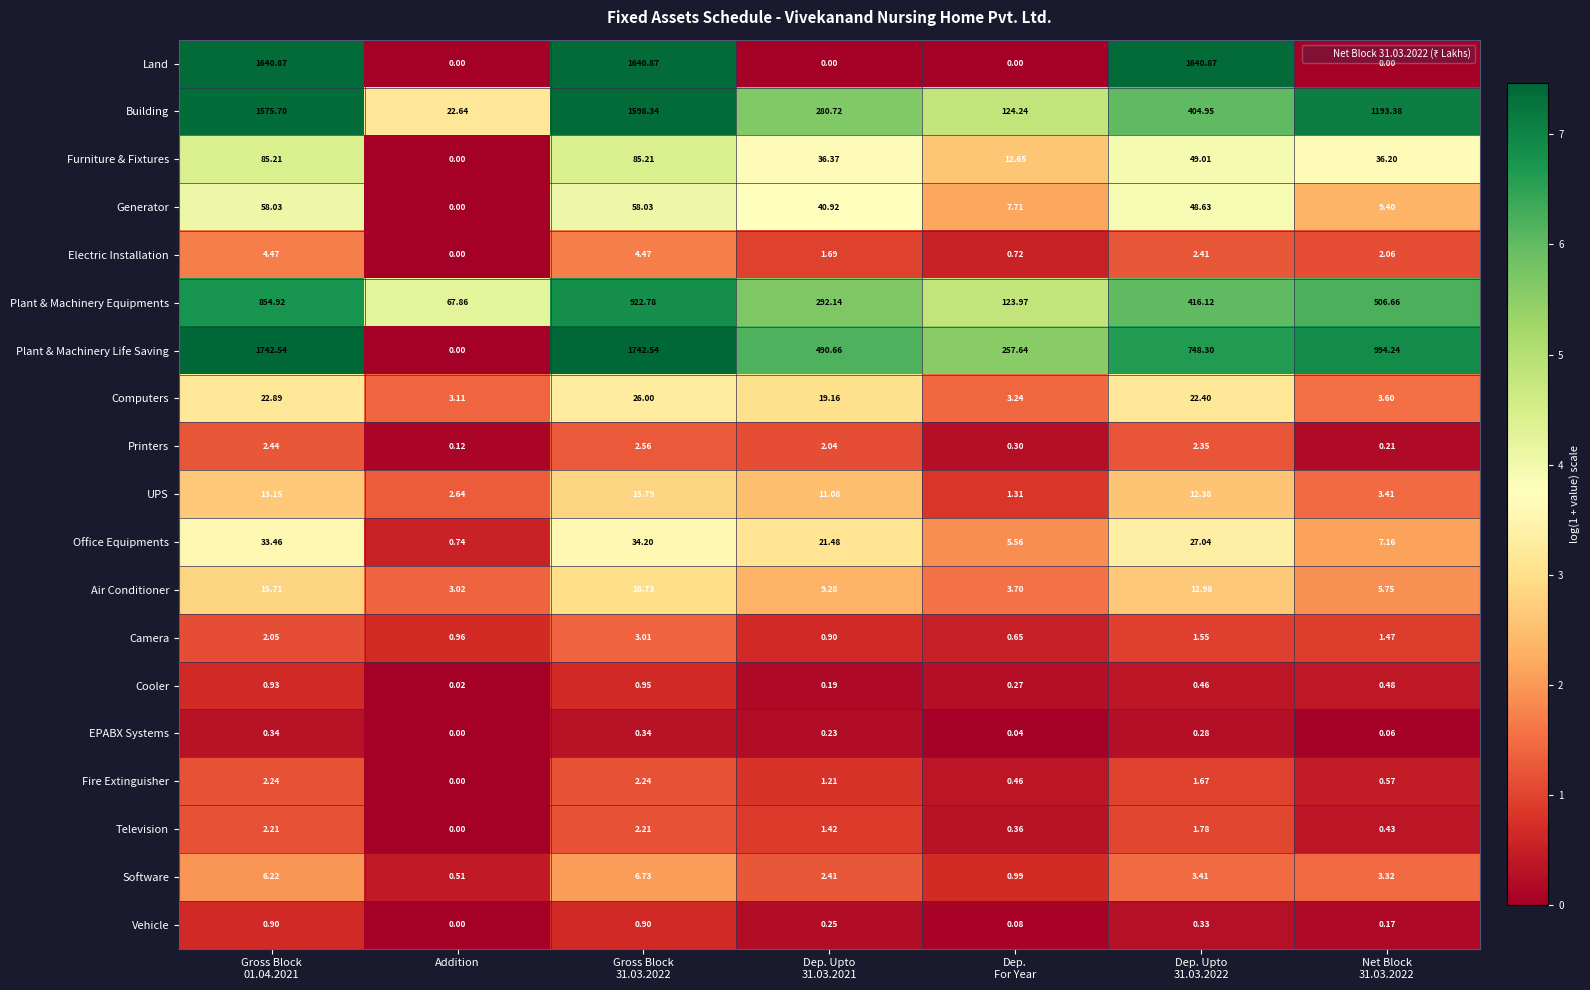

At which label does Television reach its minimum?

Addition